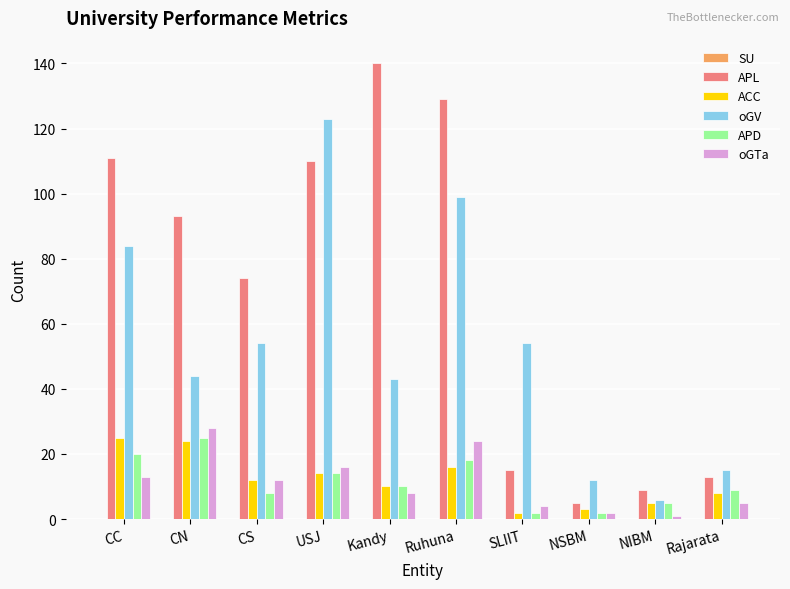

At how many categories does at least one series exceed 49?

7